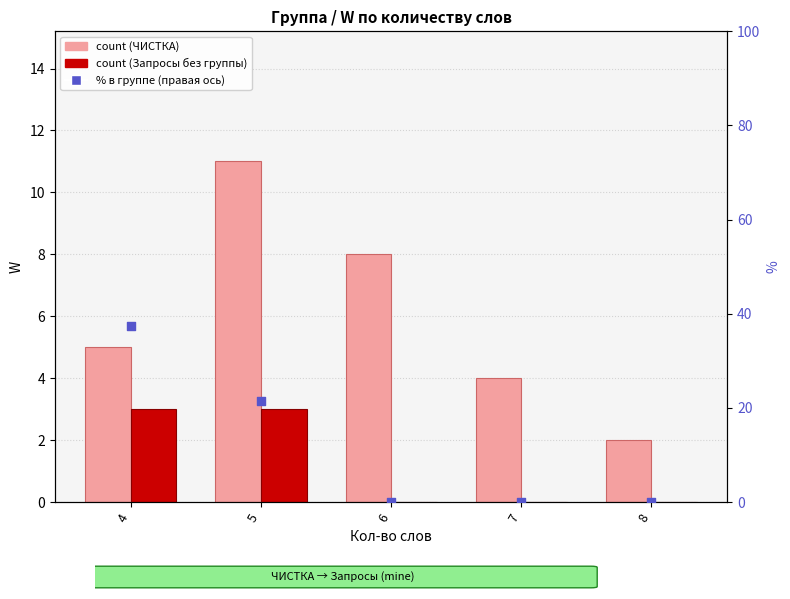

Is the value of % Запросы без группы at 5 greater than the value of ЧИСТКА: частота W < 1 at 8?

Yes